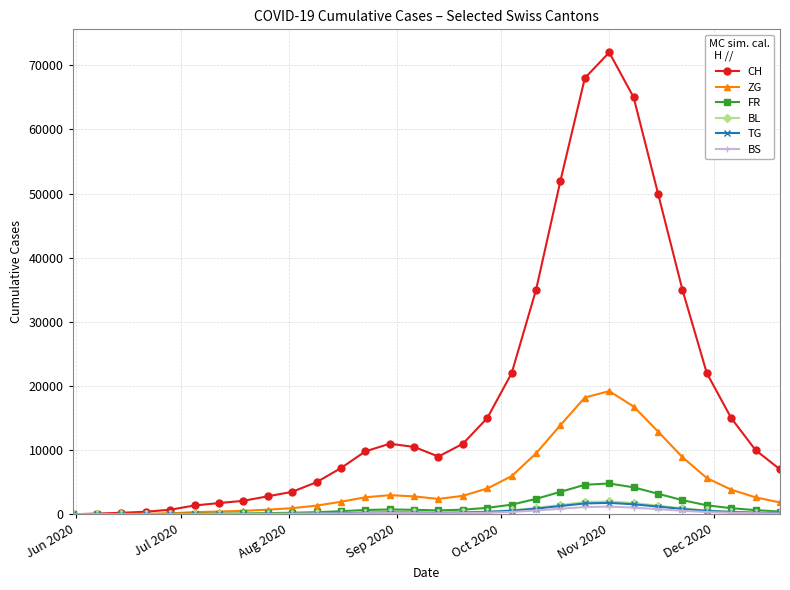

Which series has the largest total across all categories?

CH